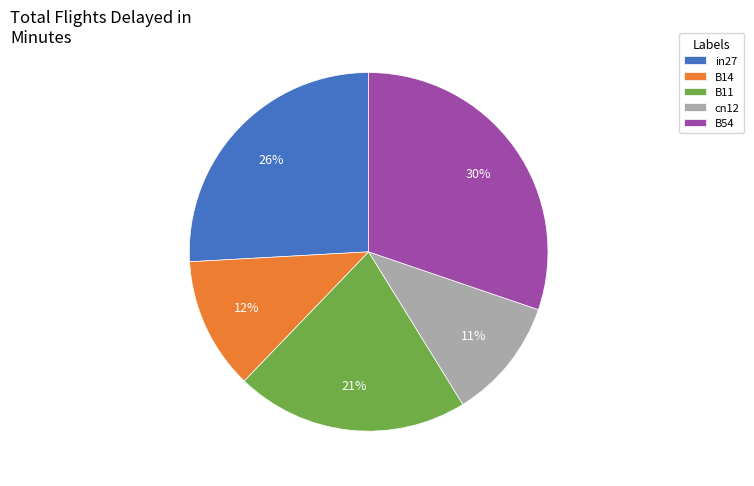

How many segments does this pie chart have?

5